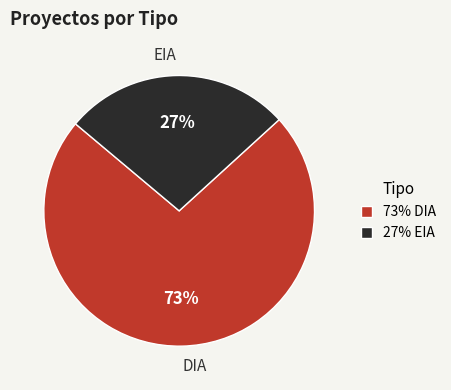

Is there any slice that represents more than half of the pie?

Yes